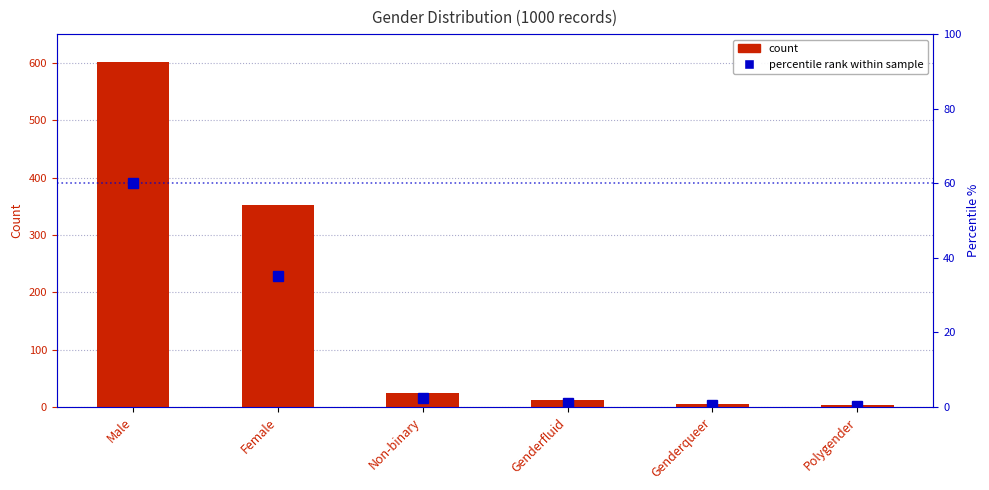

What is the difference between the highest and lowest values at Genderqueer?

5.4